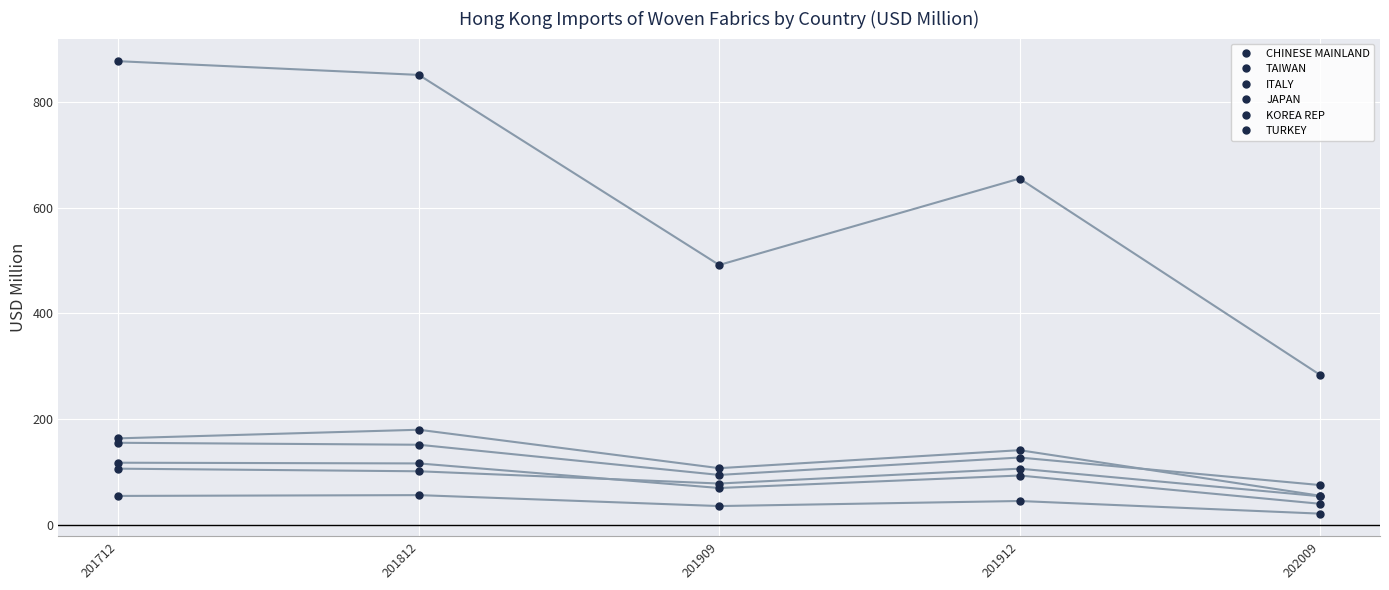

The value of CHINESE MAINLAND at 201812 is 850.4. True or false?

True